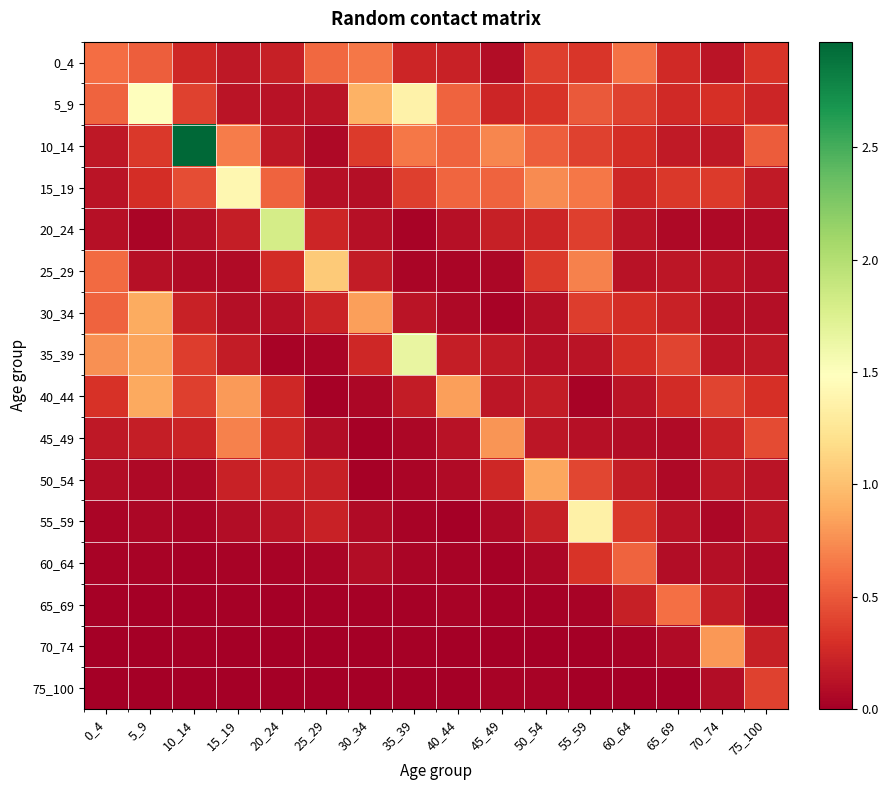

Rank the series by their maximum value, from highest to lowest.

10_14, 20_24, 35_39, 5_9, 15_19, 55_59, 25_29, 30_34, 40_44, 50_54, 70_74, 45_49, 0_4, 65_69, 60_64, 75_100